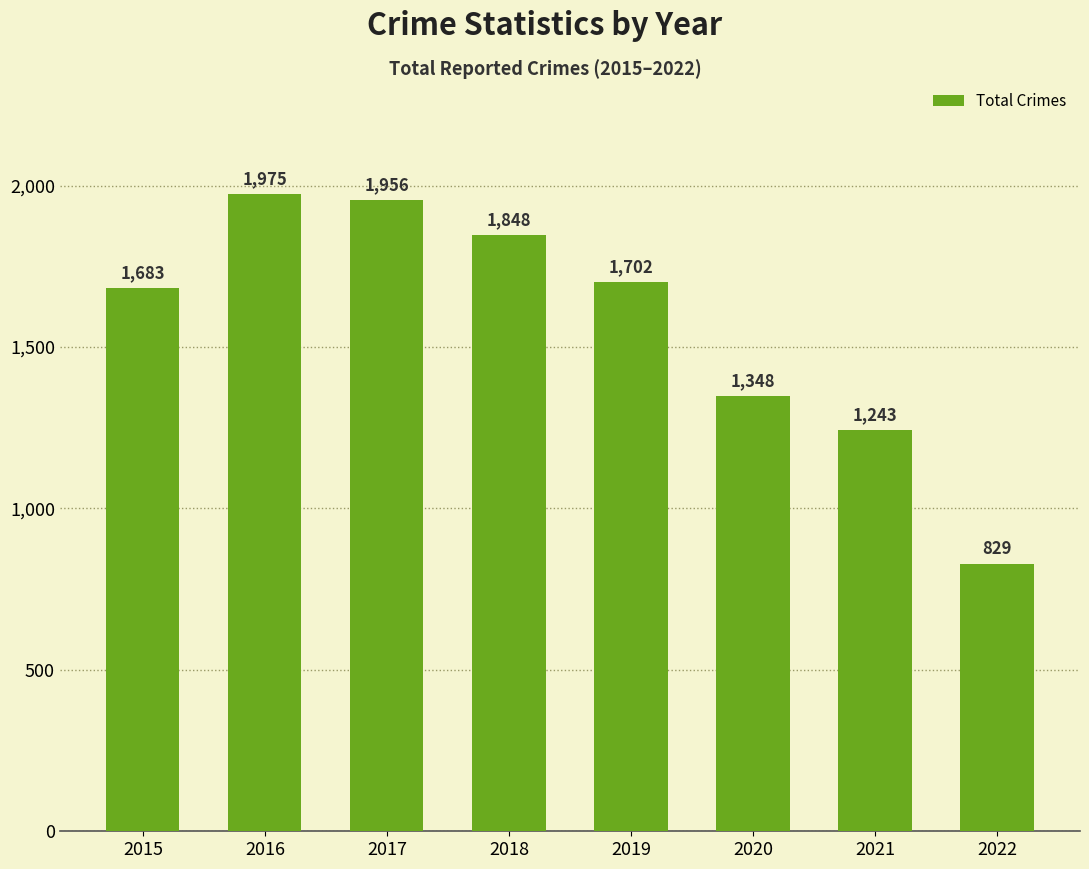

The chart shows a value of 2821 at 2019. True or false?

False